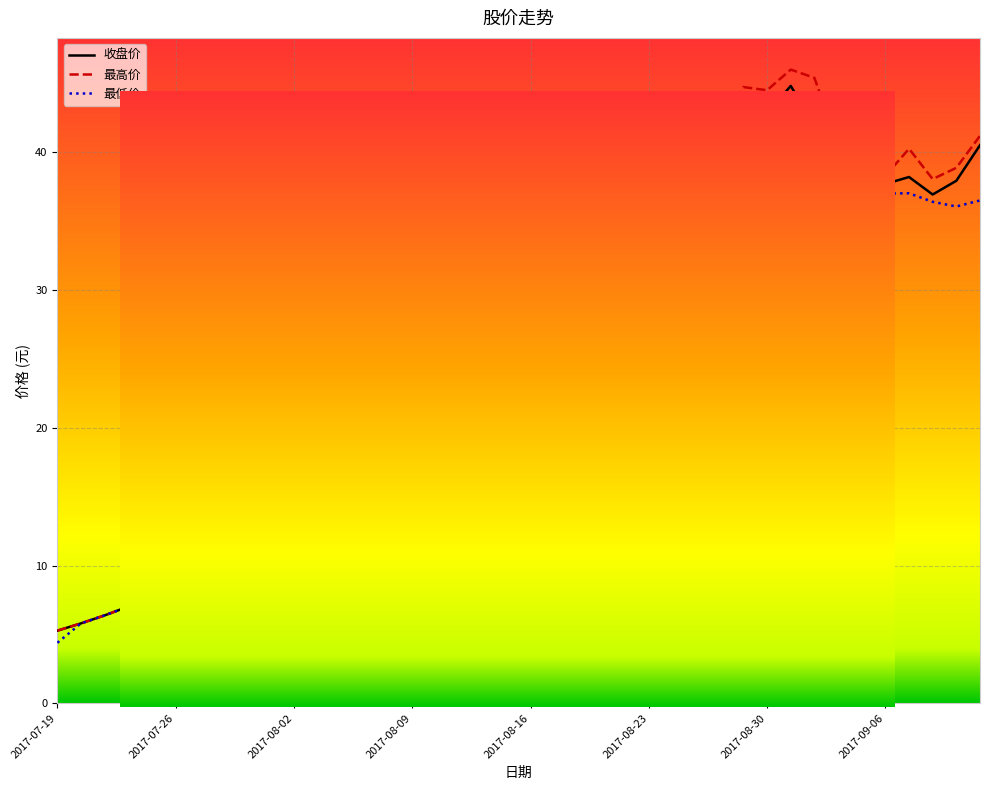

What is the difference between the maximum and minimum values in the 最高价 series?

40.7